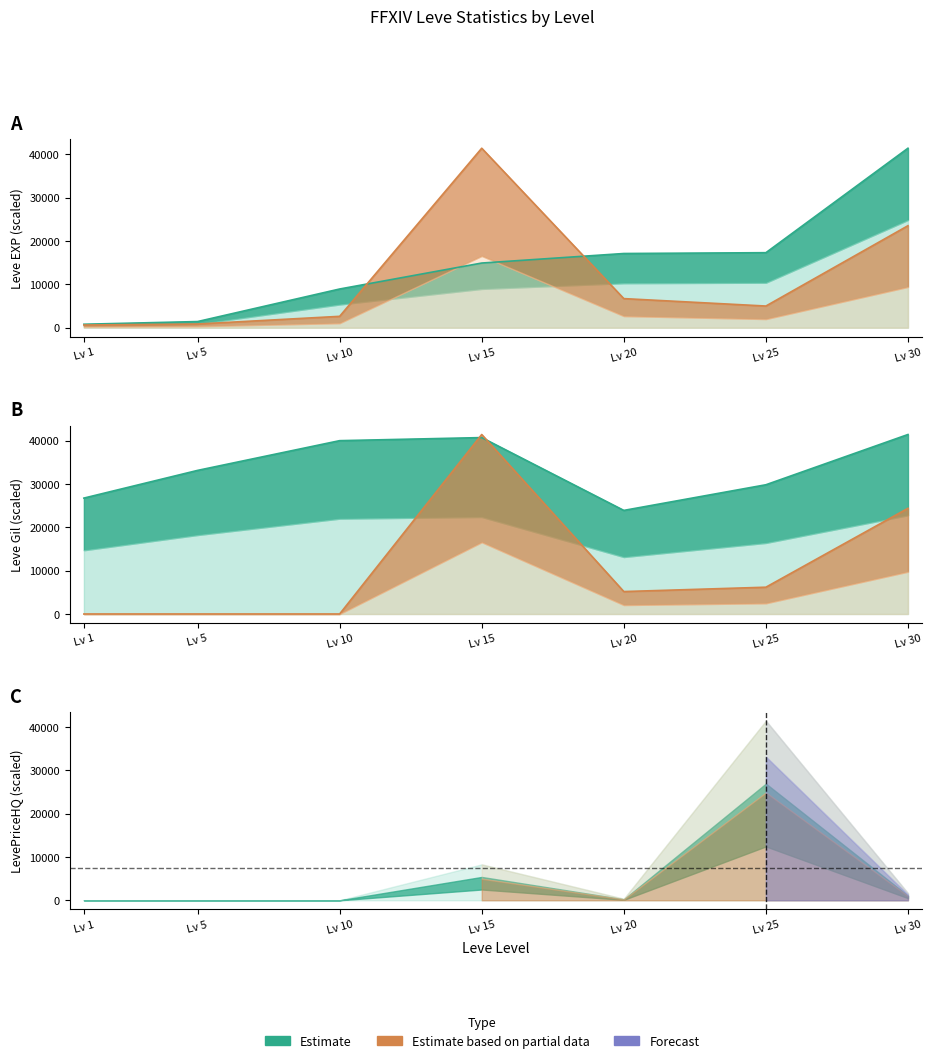

How many lines are shown in the chart?

4